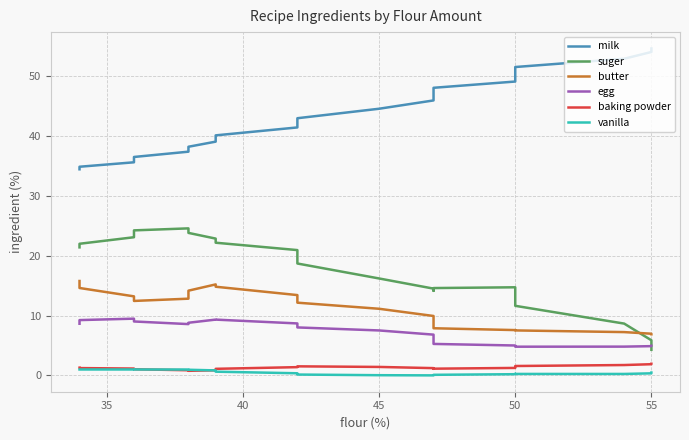

True or false: baking powder and vanilla intersect in this chart.

True